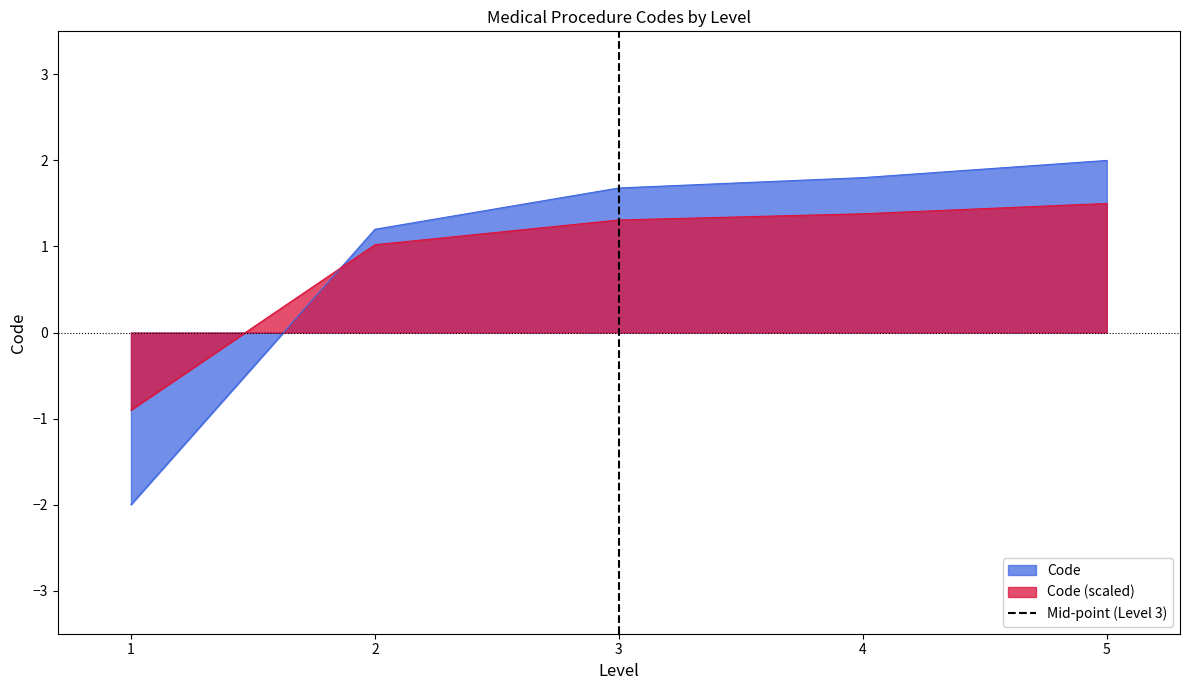

The Code series shows 1.8 at 4. True or false?

True